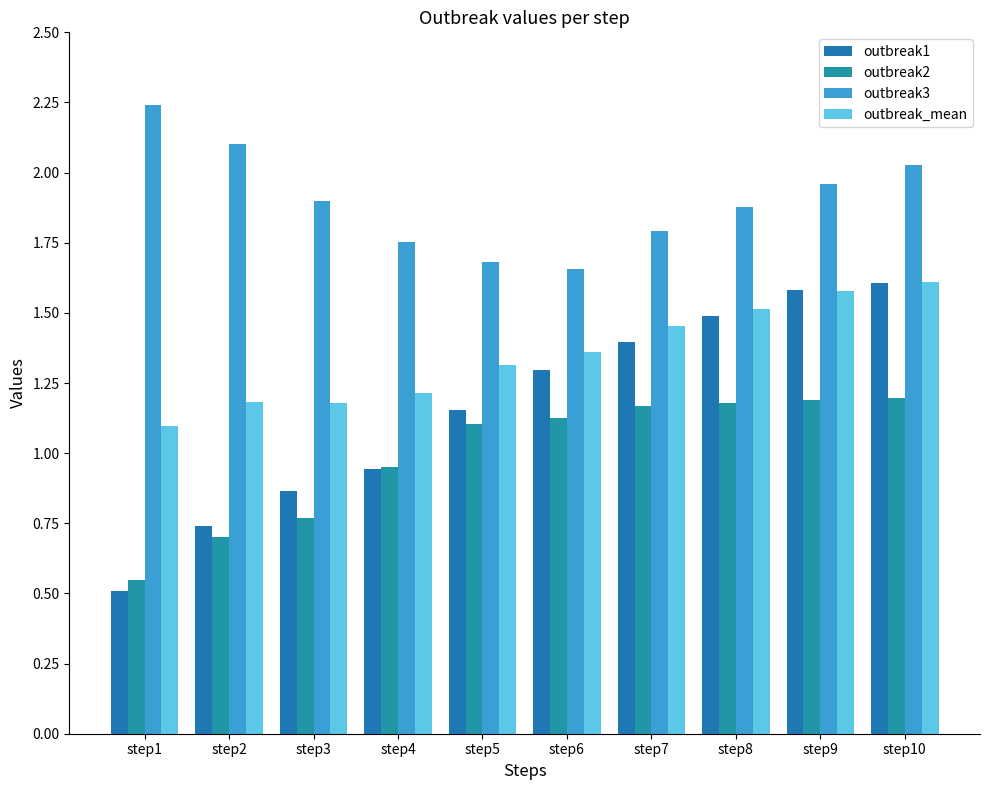

Reading left to right, extract all data points from this chart.

outbreak1: 0.5	0.7	0.9	0.9	1.2	1.3	1.4	1.5	1.6	1.6
outbreak2: 0.5	0.7	0.8	0.9	1.1	1.1	1.2	1.2	1.2	1.2
outbreak3: 2.2	2.1	1.9	1.8	1.7	1.7	1.8	1.9	2.0	2.0
outbreak_mean: 1.1	1.2	1.2	1.2	1.3	1.4	1.5	1.5	1.6	1.6